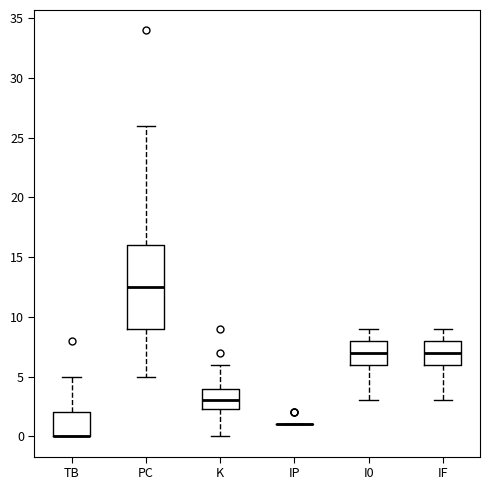

Reading left to right, transcribe this box plot: for each box, give where its median line is, the range the box spans, and where its two whiskers end, as read against the y-axis. The values are not printed on the chart, so give them approximately, as read against the axis.

TB: median 0.0 (drawn on the box's lower edge), box 0.0 to 2.0, whiskers 0.0 to 5.0
PC: median 12.5, box 9.0 to 16.0, whiskers 5.0 to 26.0
K: median 3.0, box 2.5 to 4.0, whiskers 0.0 to 6.0
IP: box collapsed to a line at 1.0, whiskers 1.0 to 1.0
I0: median 7.0, box 6.0 to 8.0, whiskers 3.0 to 9.0
IF: median 7.0, box 6.0 to 8.0, whiskers 3.0 to 9.0